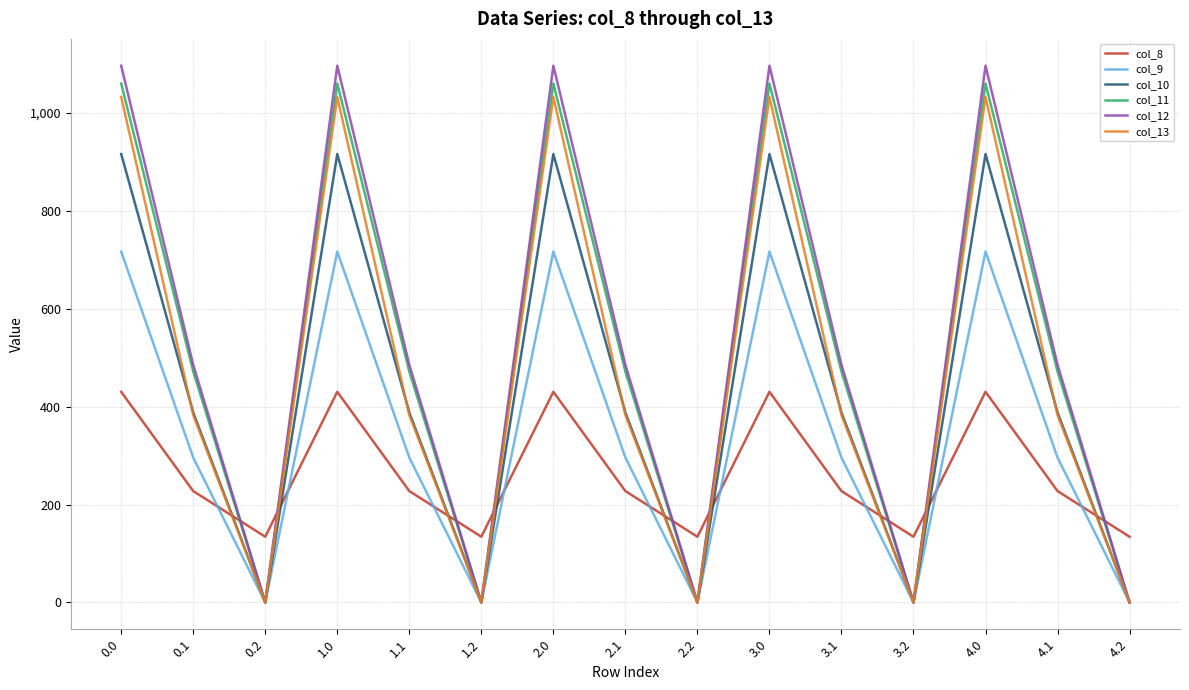

Which series has the widest spread of values?

col_12